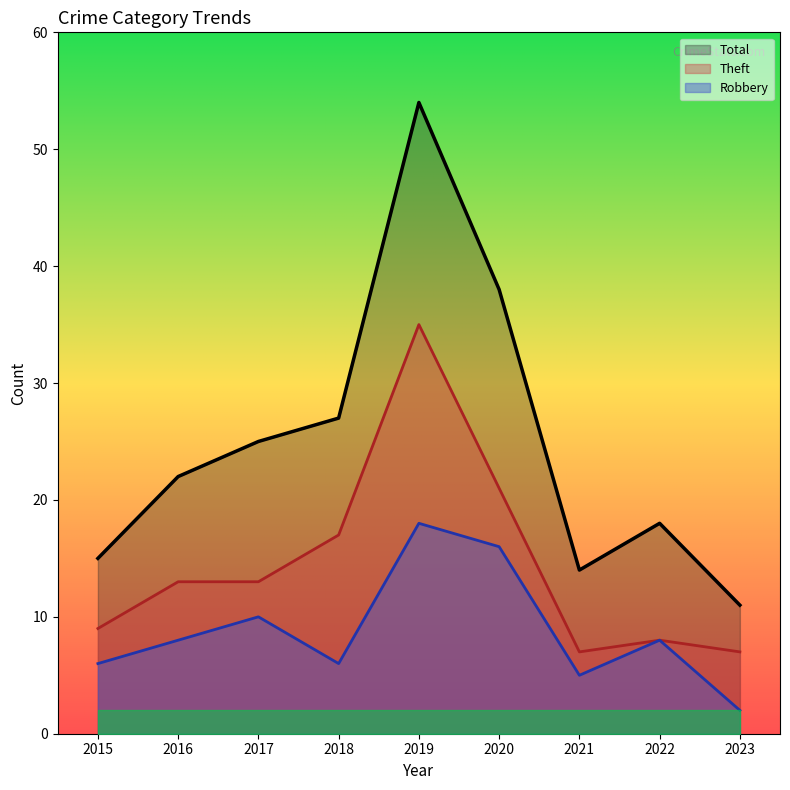

At which category is the sum across all series the highest?

2019